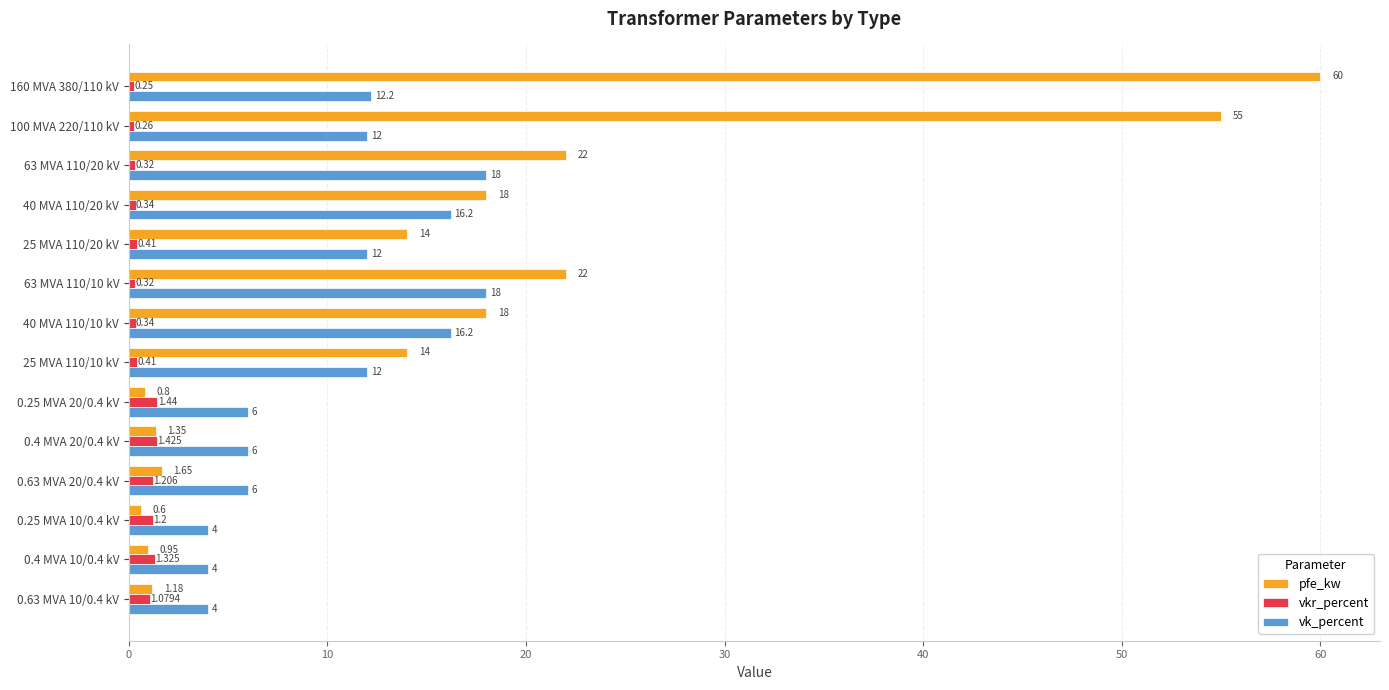

At 63 MVA 110/10 kV, list the series in order from smallest to largest.

vkr_percent, vk_percent, pfe_kw